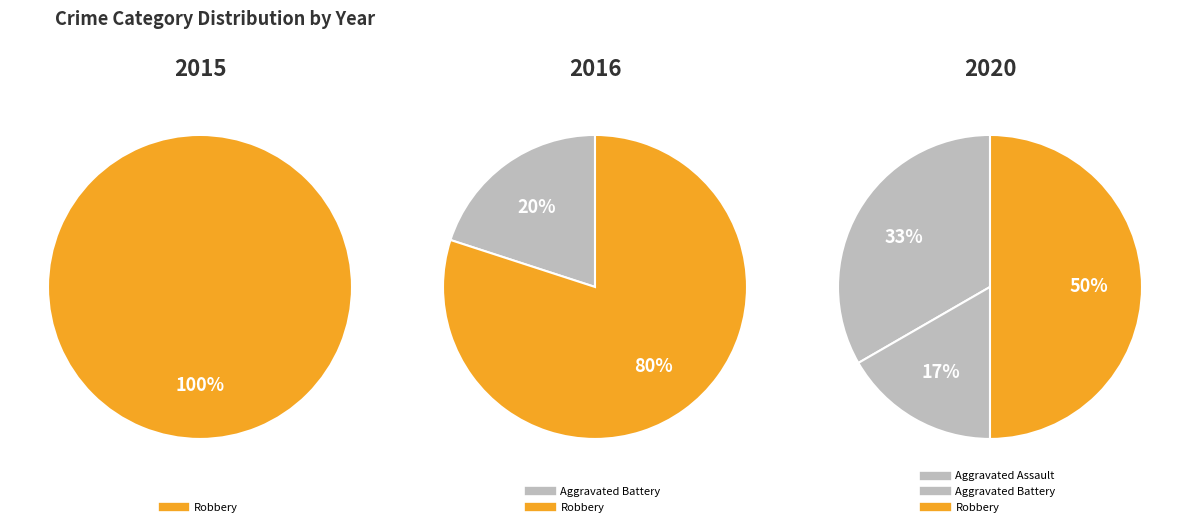

What is the total percentage of Aggravated Battery and Robbery?

66.7%